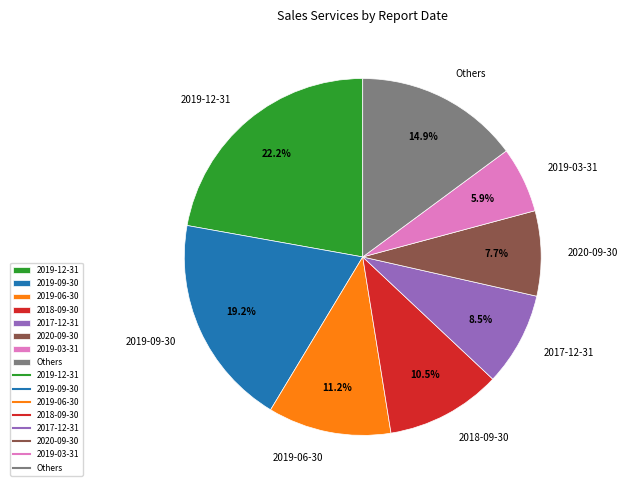

Approximately how many times larger is the value at 2019-12-31 compared to 2017-12-31?

2.6